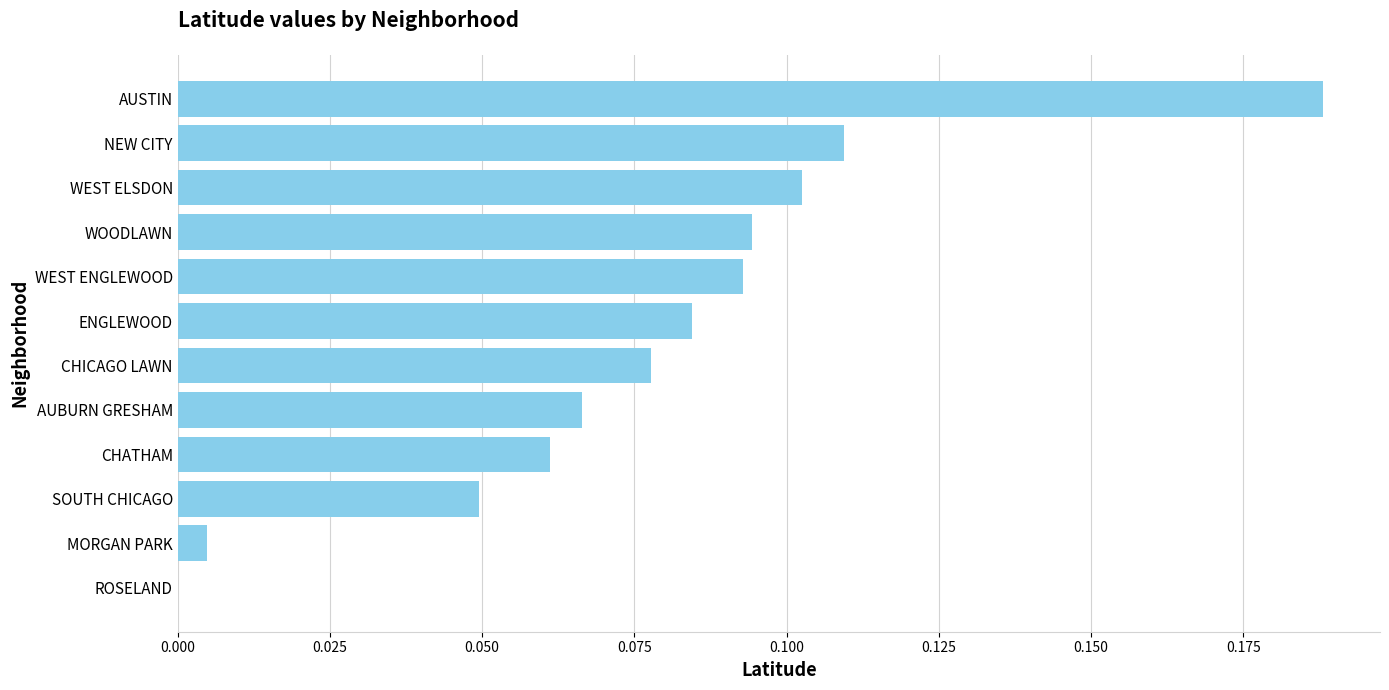

Which has a higher value, MORGAN PARK or SOUTH CHICAGO?

SOUTH CHICAGO